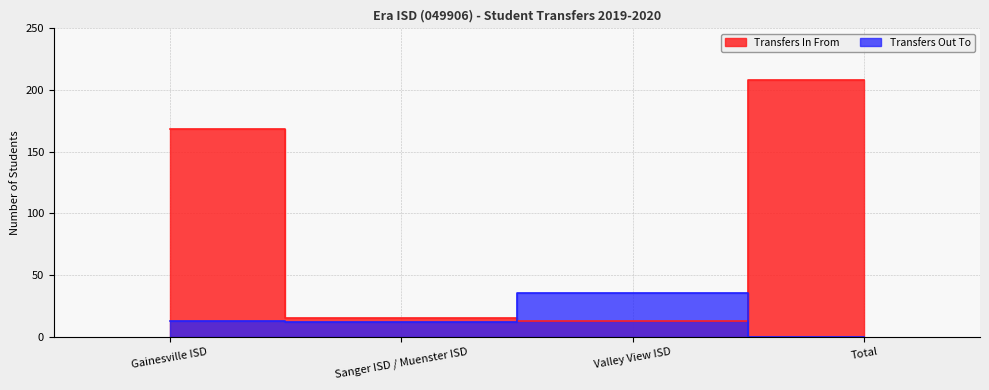

How many values in Transfers Out To are above zero?

3